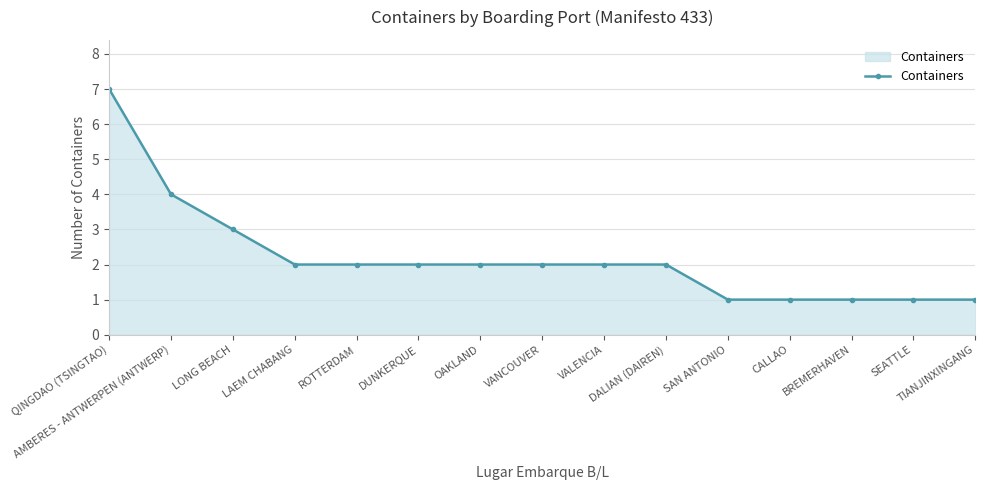

Reading left to right, what are all the values shown in this chart?

QINGDAO (TSINGTAO)=7	AMBERES - ANTWERPEN (ANTWERP)=4	LONG BEACH=3	LAEM CHABANG=2	ROTTERDAM=2	DUNKERQUE=2	OAKLAND=2	VANCOUVER=2	VALENCIA=2	DALIAN (DAIREN)=2	SAN ANTONIO=1	CALLAO=1	BREMERHAVEN=1	SEATTLE=1	TIANJINXINGANG=1